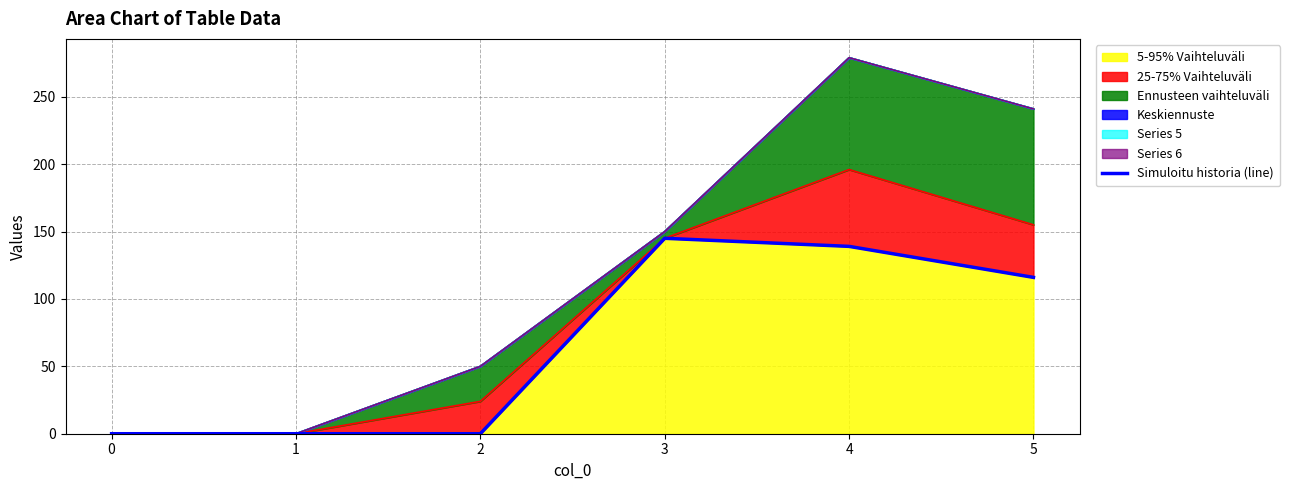

True or false: the data shows 32 at 5.

False